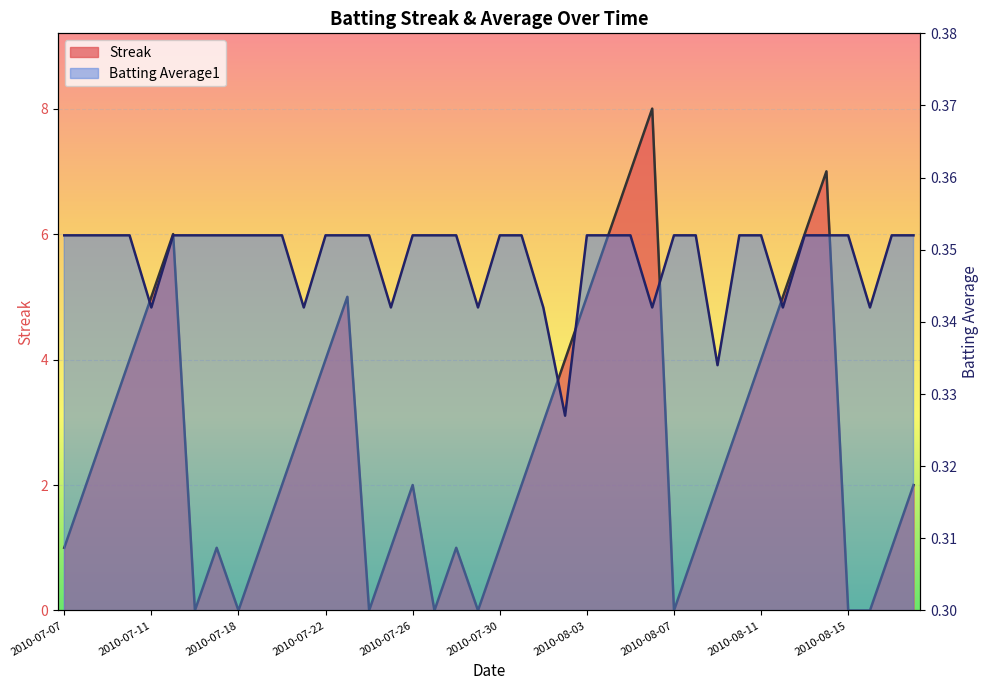

Which series has the largest total across all categories?

Streak